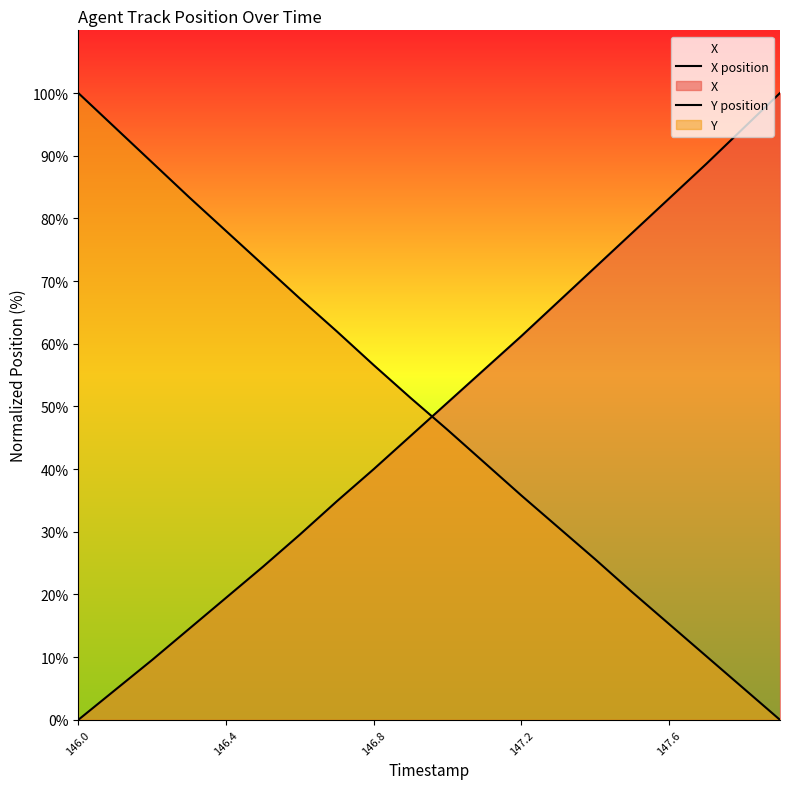

How many lines are shown in the chart?

2